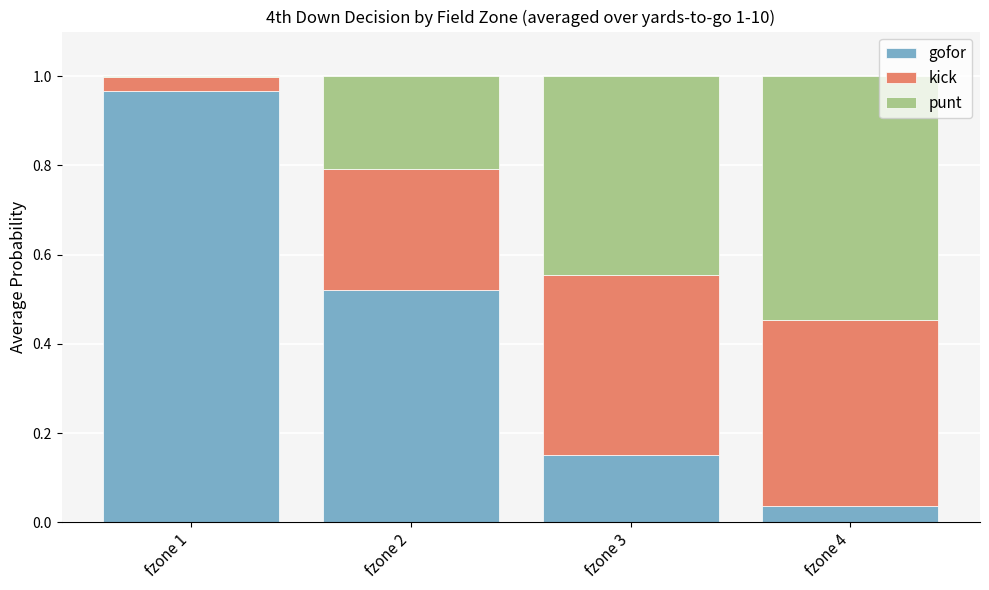

What is the sum of the gofor values at fzone 2 and fzone 4?

0.6